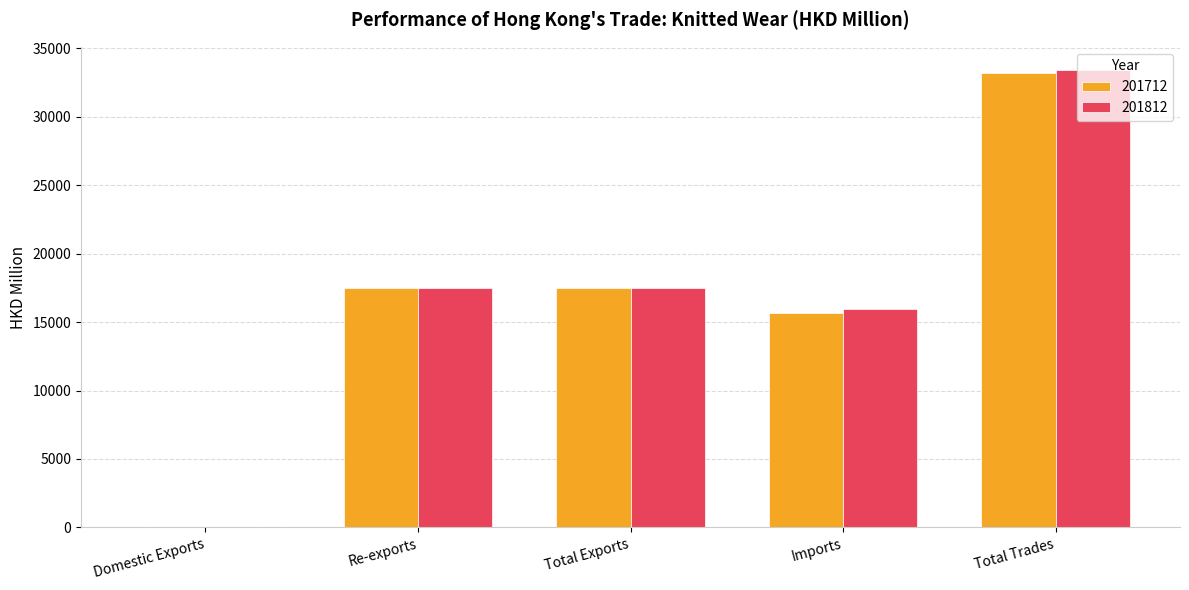

Which category has the highest value in the 201712 series?

Total Trades